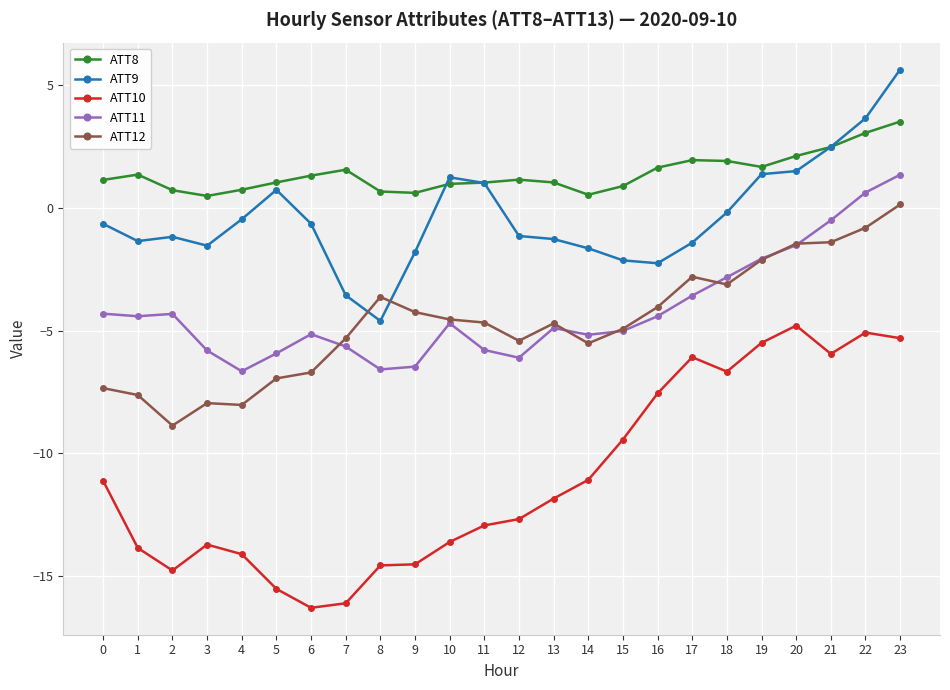

True or false: ATT8 has a value of 1.9 at 5.

False